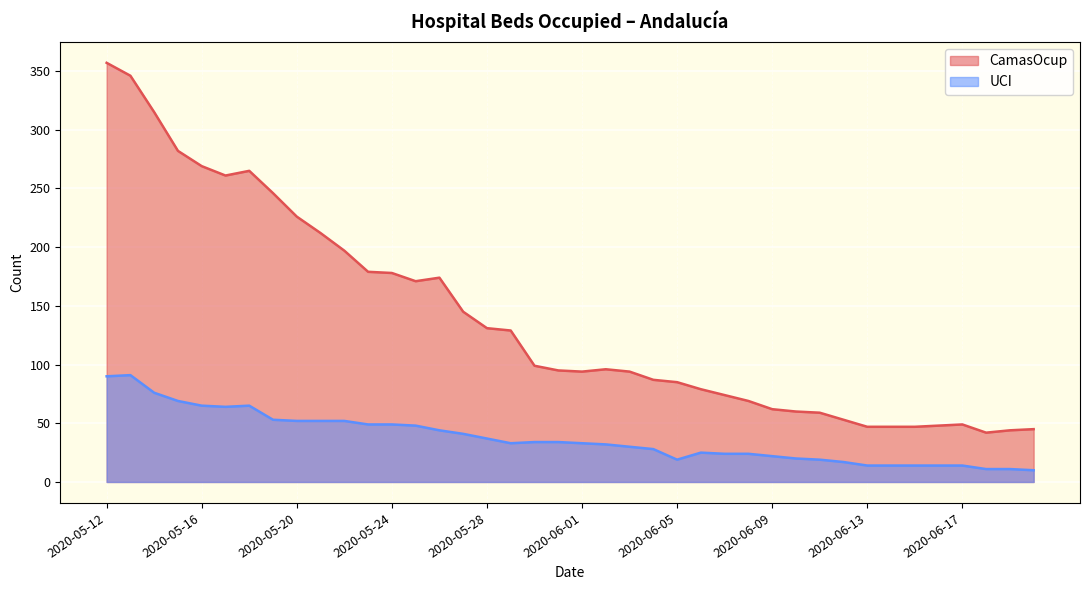

Between 2020-06-13 and 2020-05-28, which is larger?

2020-05-28